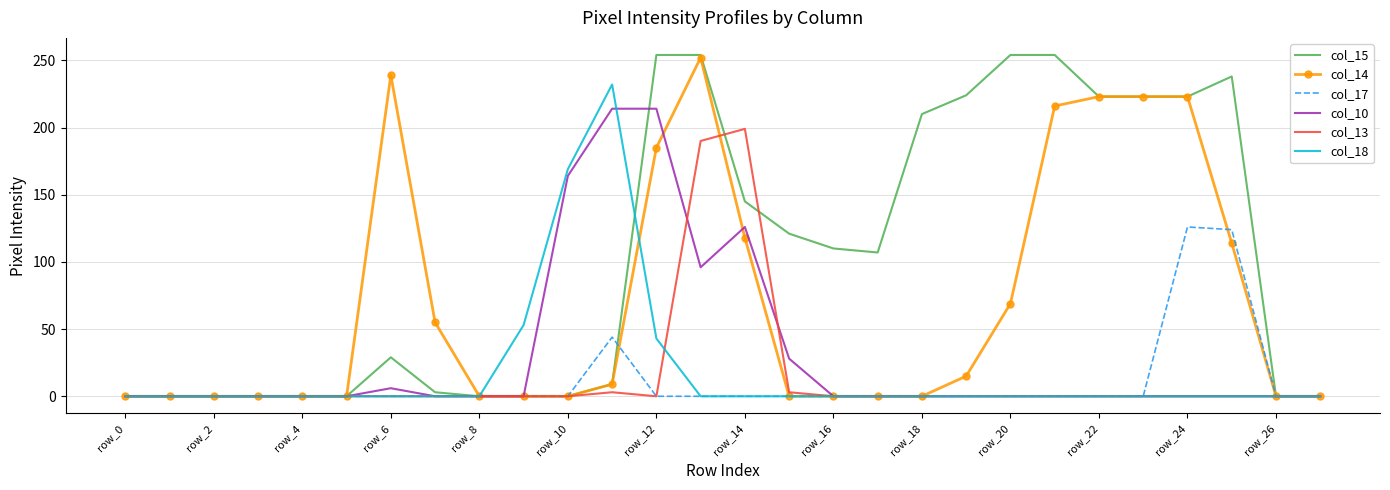

What is the maximum value shown in the chart?

254